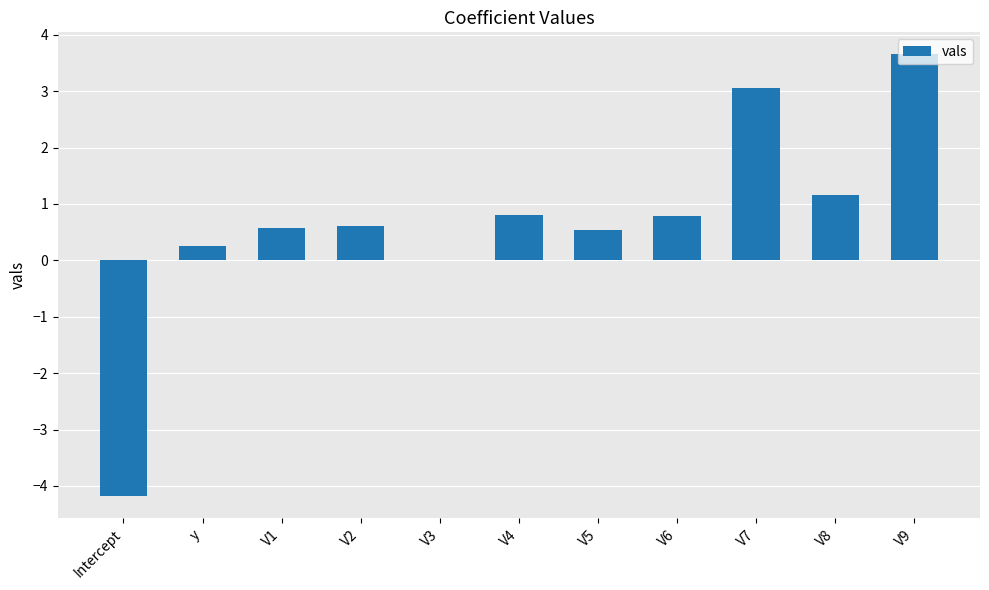

What is the sum of all values?

7.3